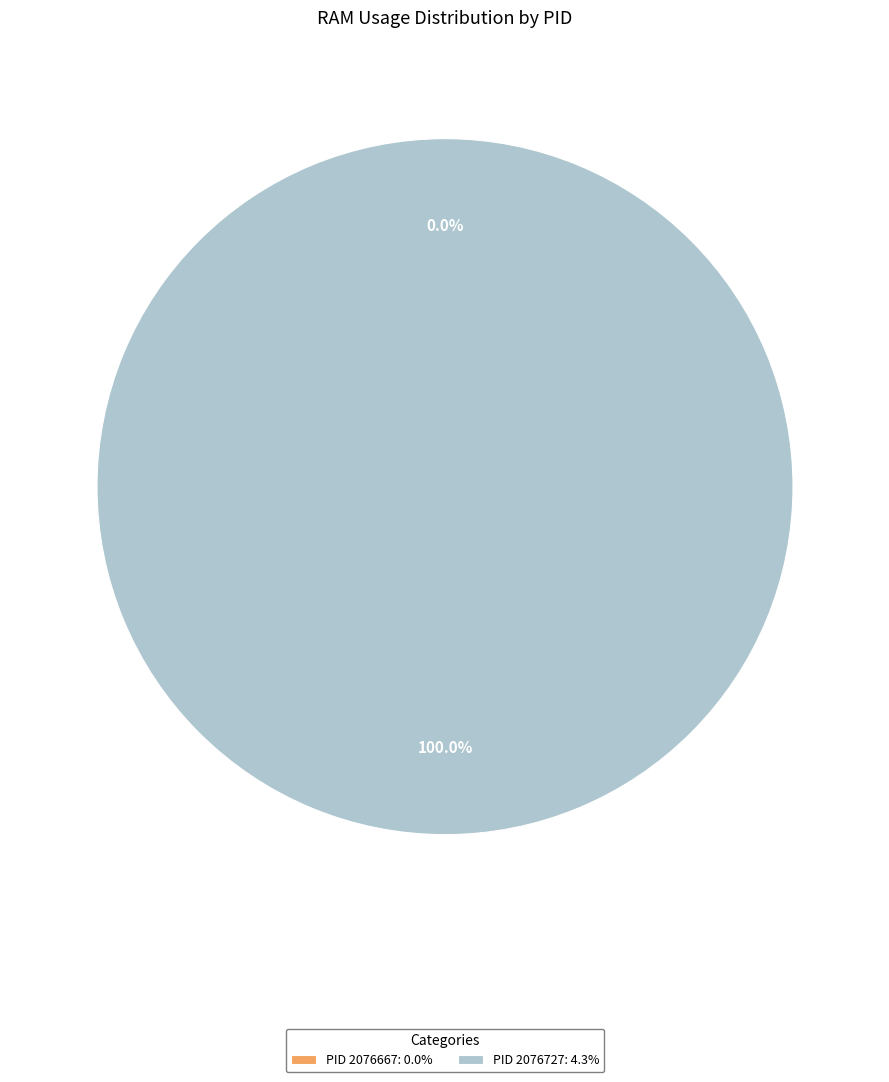

Is it true that 2076727 is 99% of the pie?

False